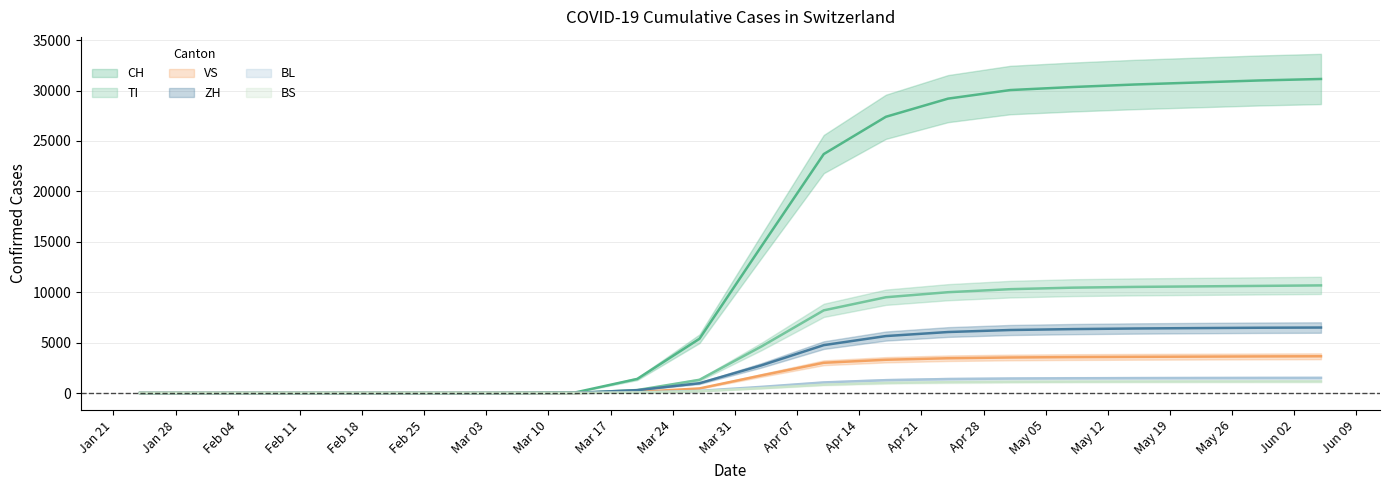

What is the difference between the highest and lowest values at 2020-06-05?

30001.0